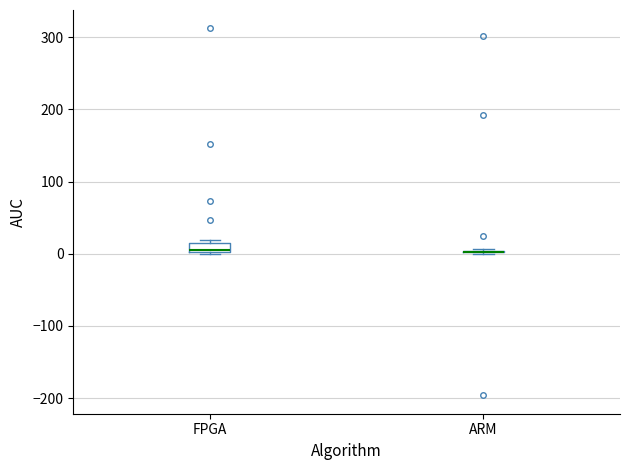

Where is the upper edge of the box for FPGA on the y-axis? The values are not printed on the chart, so give them approximately, as read against the axis.

10